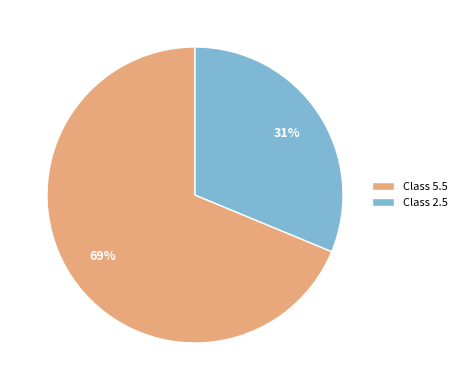

Count the number of slices in the pie.

2